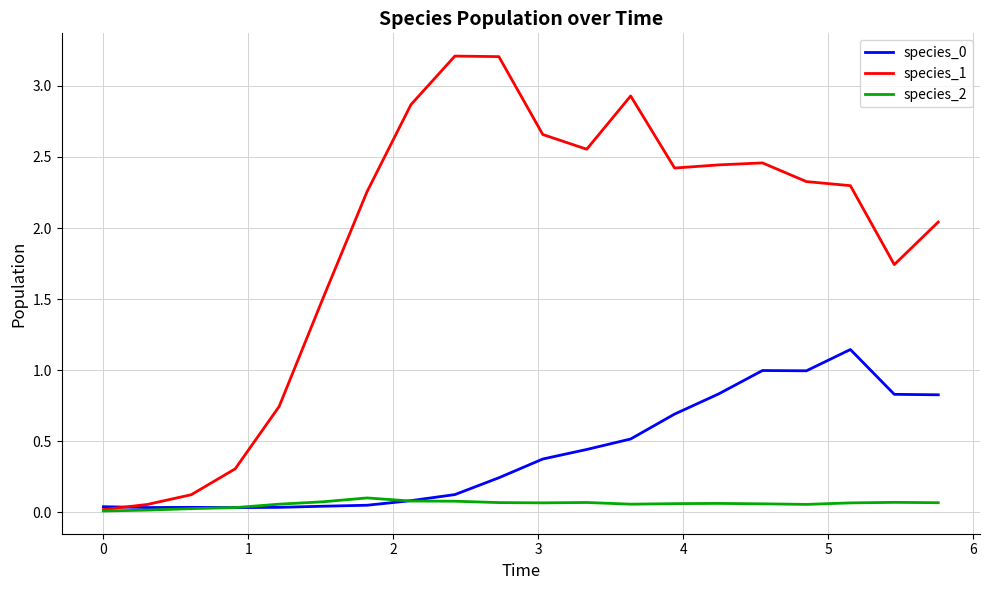

Which series has the widest spread of values?

species_1